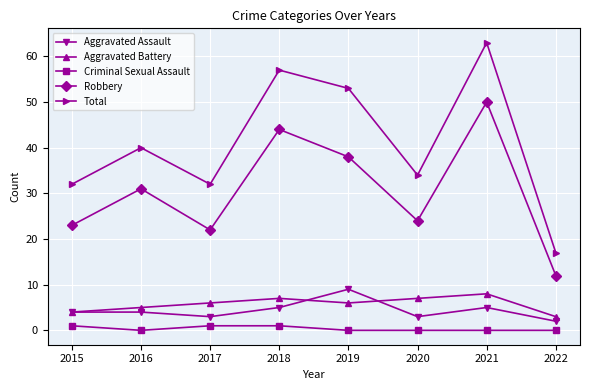

True or false: Aggravated Battery and Robbery cross at least once.

False